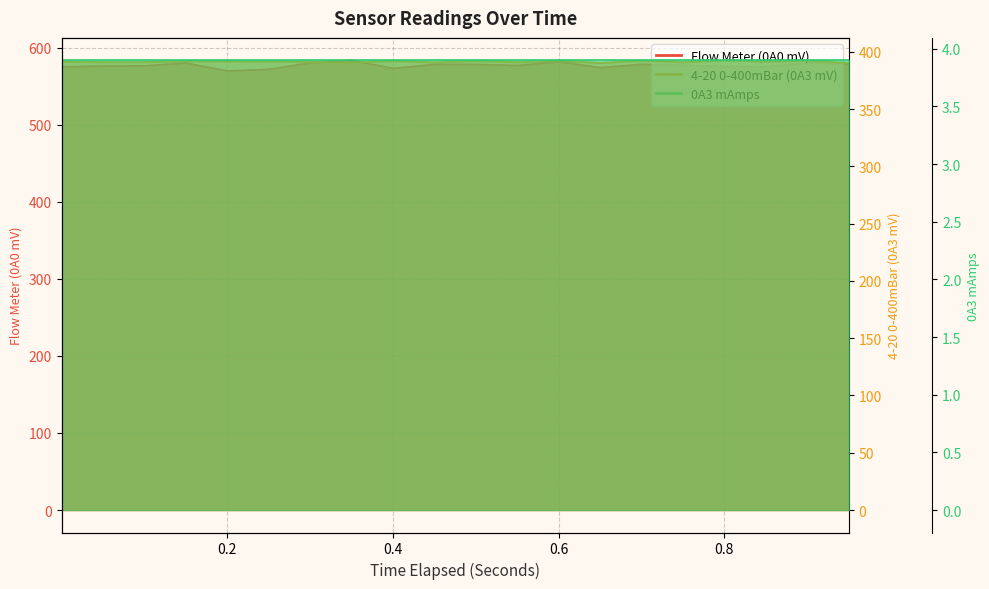

What is the greatest value displayed?

583.6